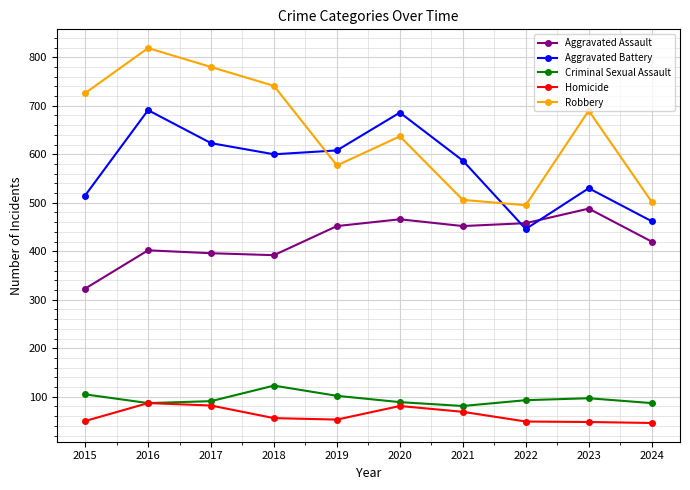

What is the difference between the Criminal Sexual Assault values at 2016 and 2017?

4